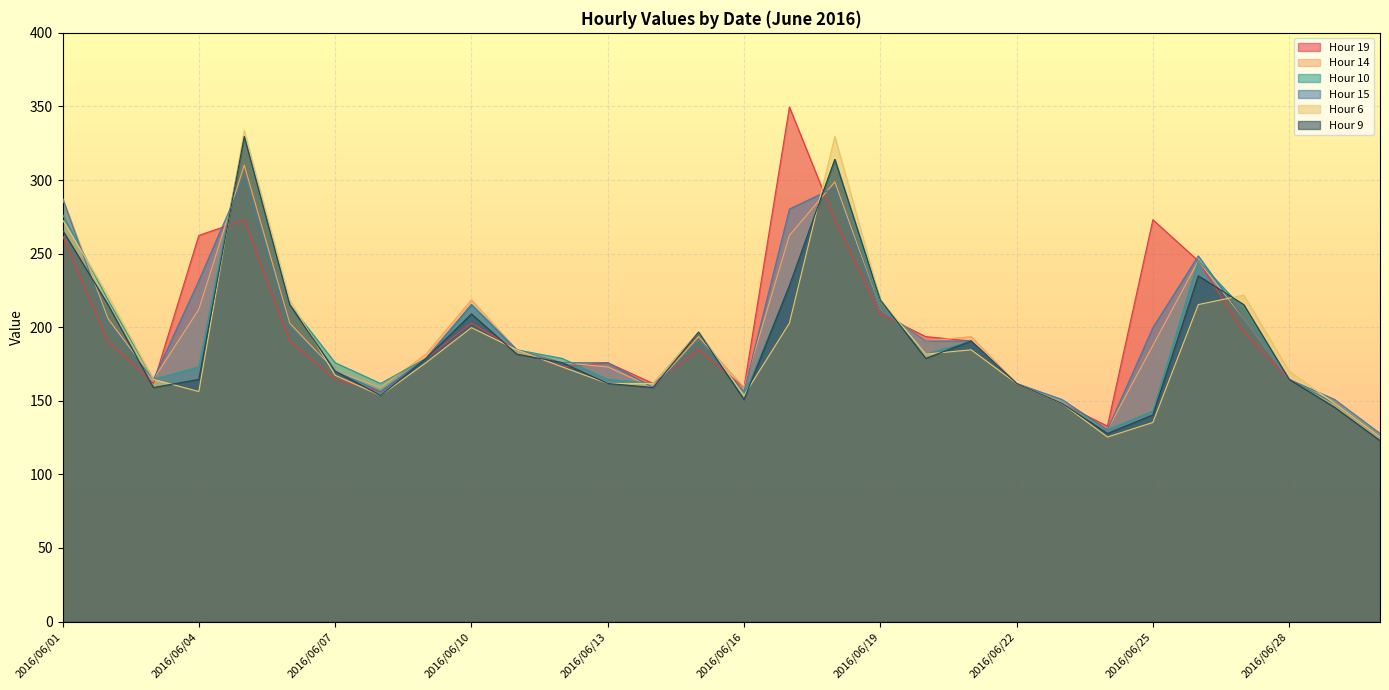

What are all the series names shown in the legend?

Hour 19, Hour 14, Hour 10, Hour 15, Hour 6, Hour 9